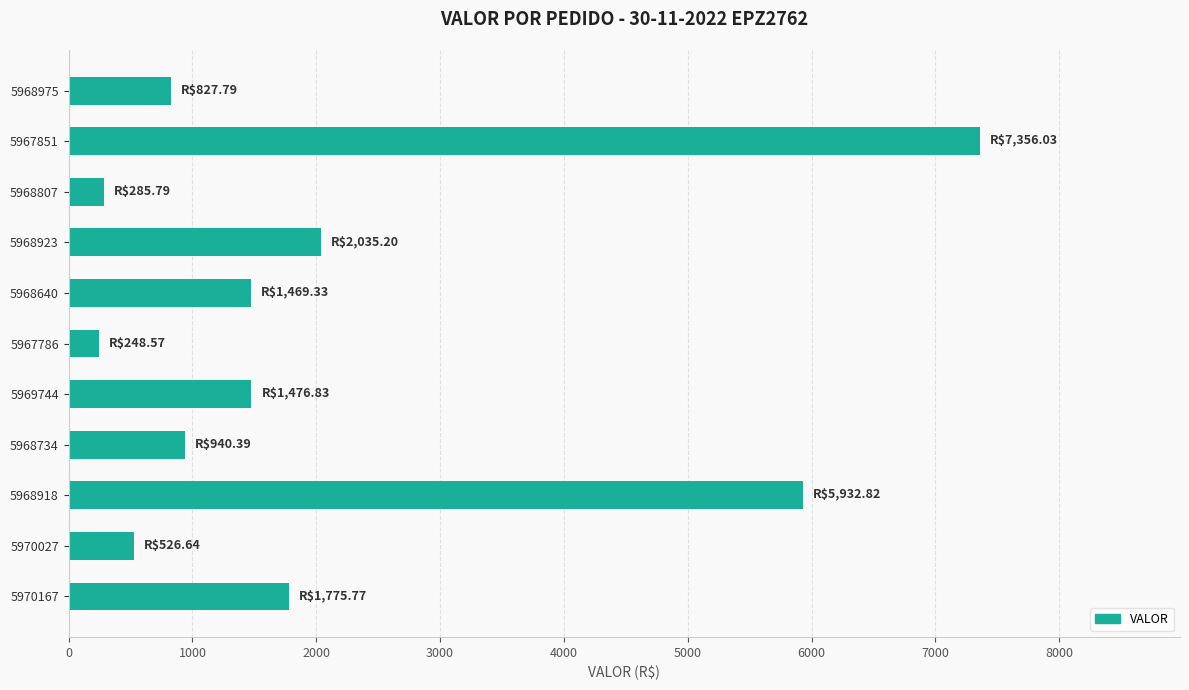

The value at 5968923 is 2035.2. True or false?

True